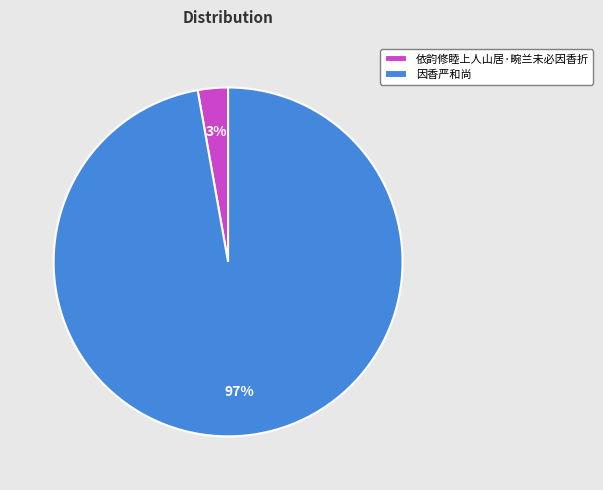

What is the smallest slice in the pie chart?

依韵修睦上人山居·畹兰未必因香折